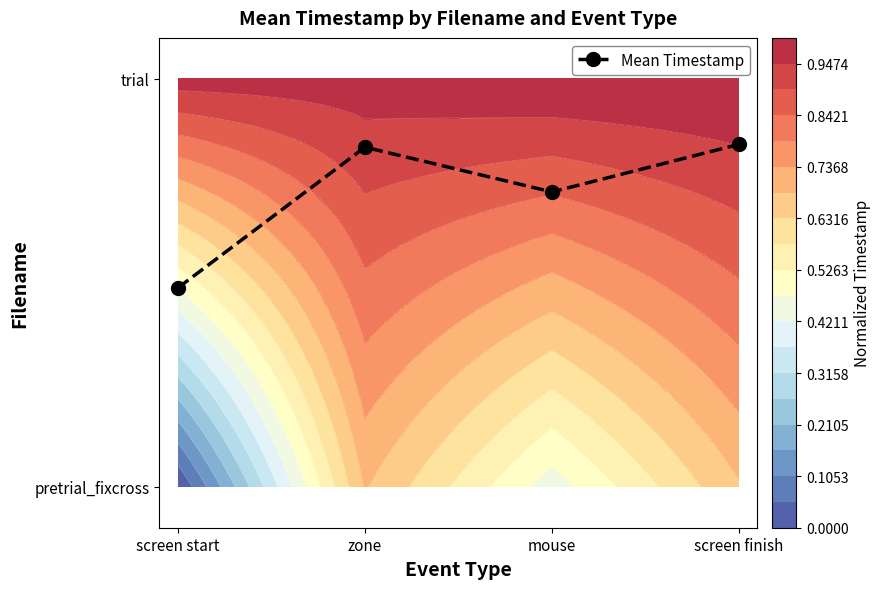

Reading right to left, list all the values displayed in this chart.

screen finish=0.8	mouse=0.7	zone=0.8	screen start=0.5